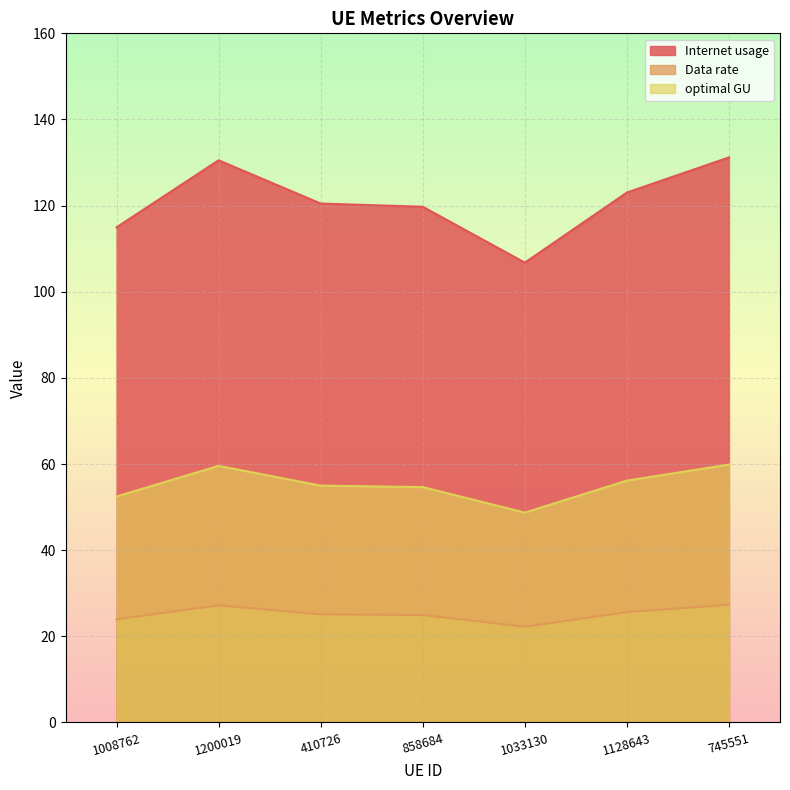

Does the chart display data point markers on the line(s)?

No